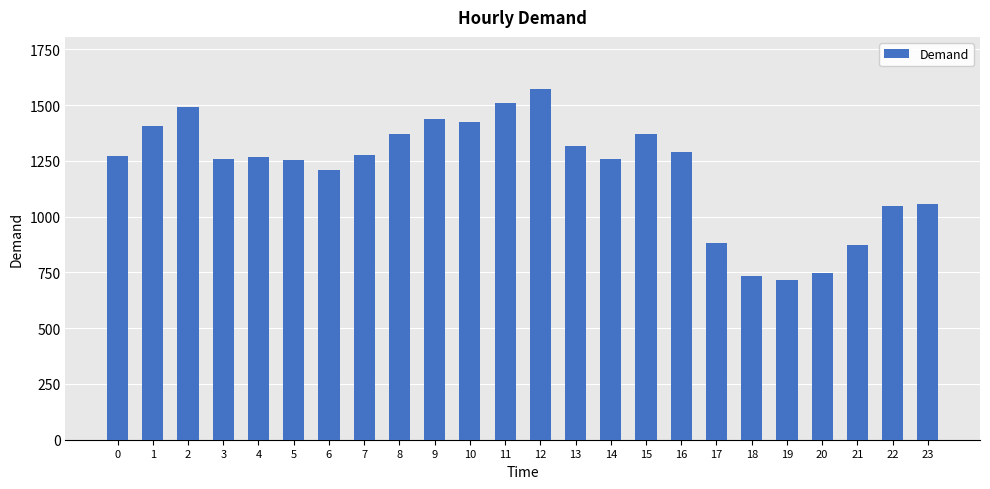

What is the value of the 6th bar from the left?

1255